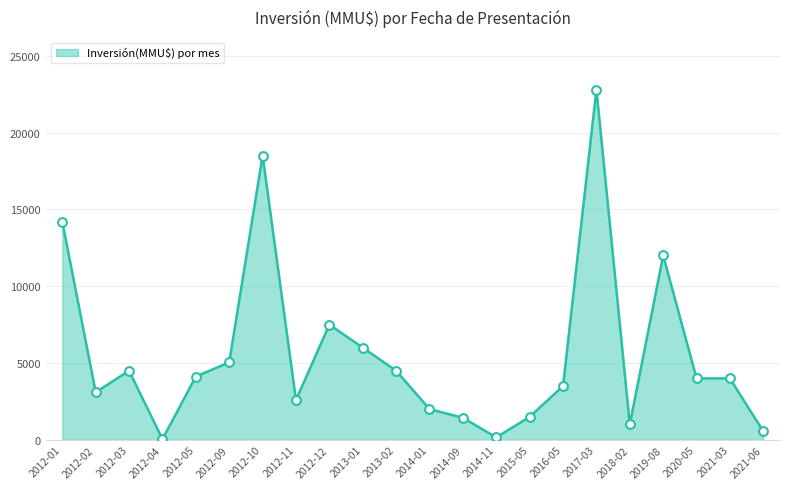

What is the change in value from 2012-11 to 2013-02?

+1910